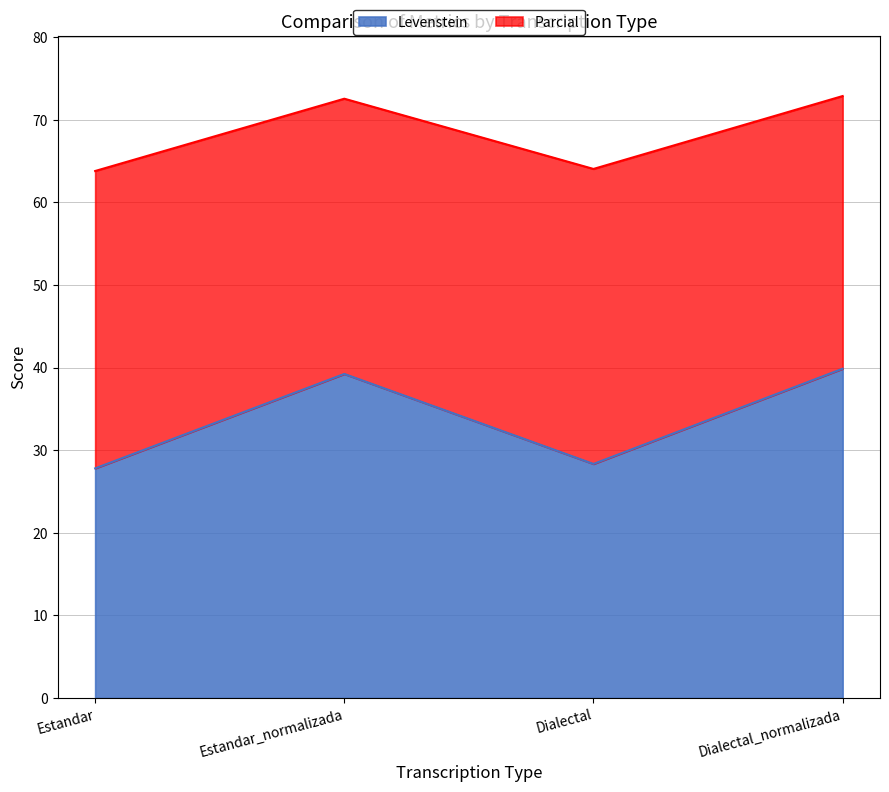

Where does the Parcial series first go above 72?

Estandar_normalizada